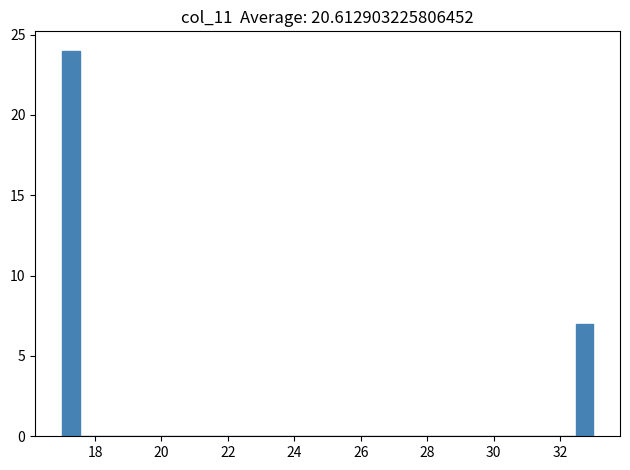

Read against the x-axis, roughly where is the centre of the tallest bar?

17.2